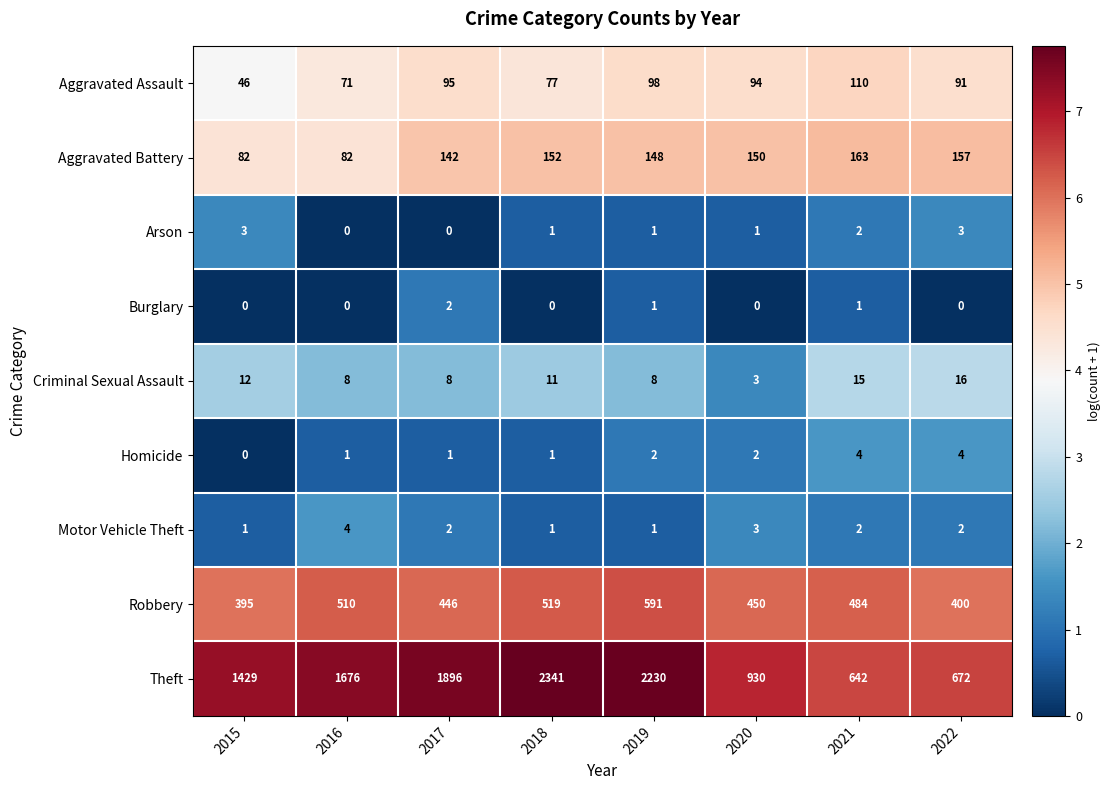

Between 2016 and 2020, which series saw the biggest shift?

Theft